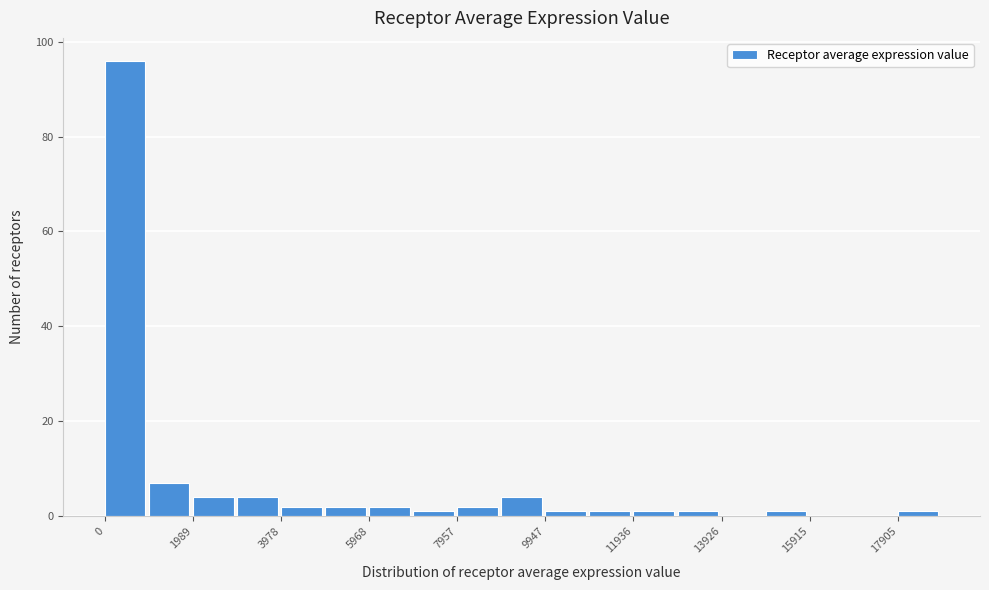

What is the height of the bar covering 0 to 1000 on the x-axis? Neither the bar edges nor the heights are printed on the chart, so give them approximately, as read against the axes.

96